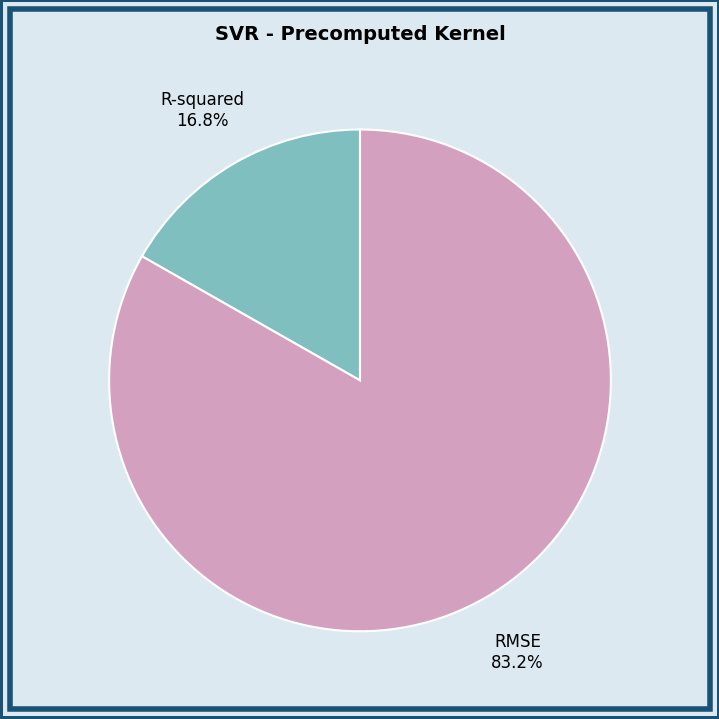

Which slice is the smallest?

R-squared